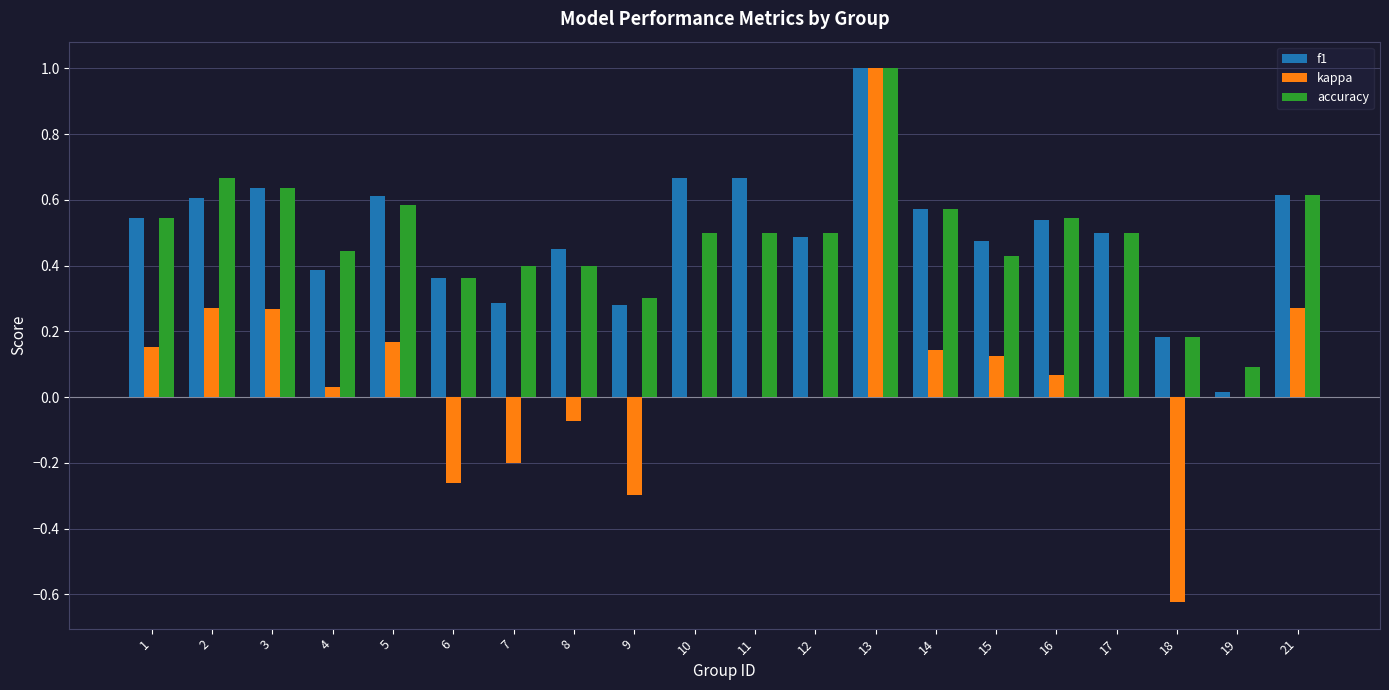

The value of f1 at 17 is 0.5. True or false?

True